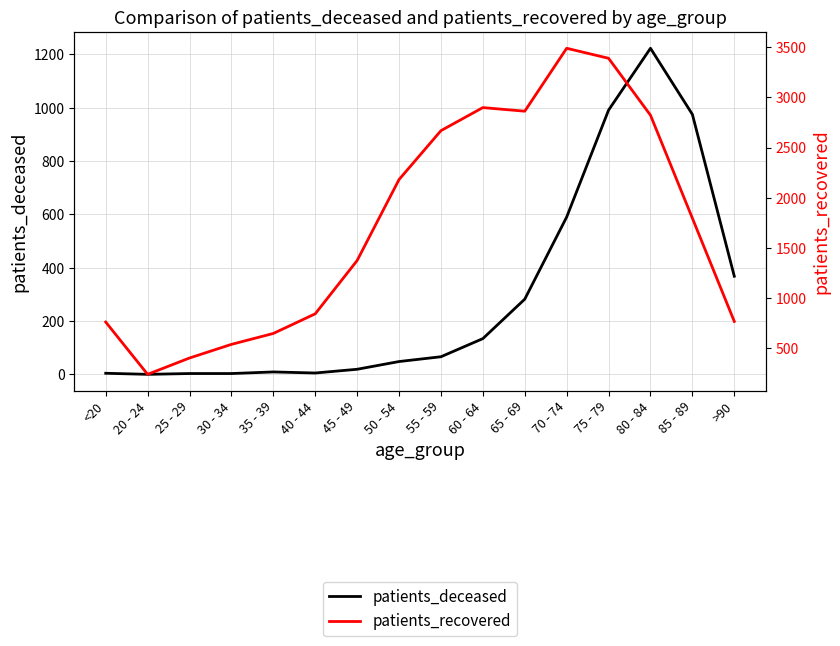

List the series in order of their peak value, lowest first.

patients_deceased, patients_recovered